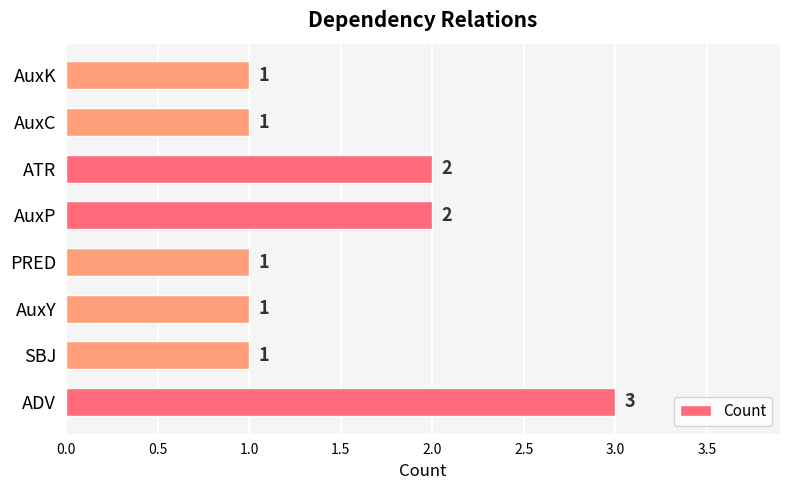

Reading bottom to top, what are all the values shown in this chart?

3	1	1	1	2	2	1	1